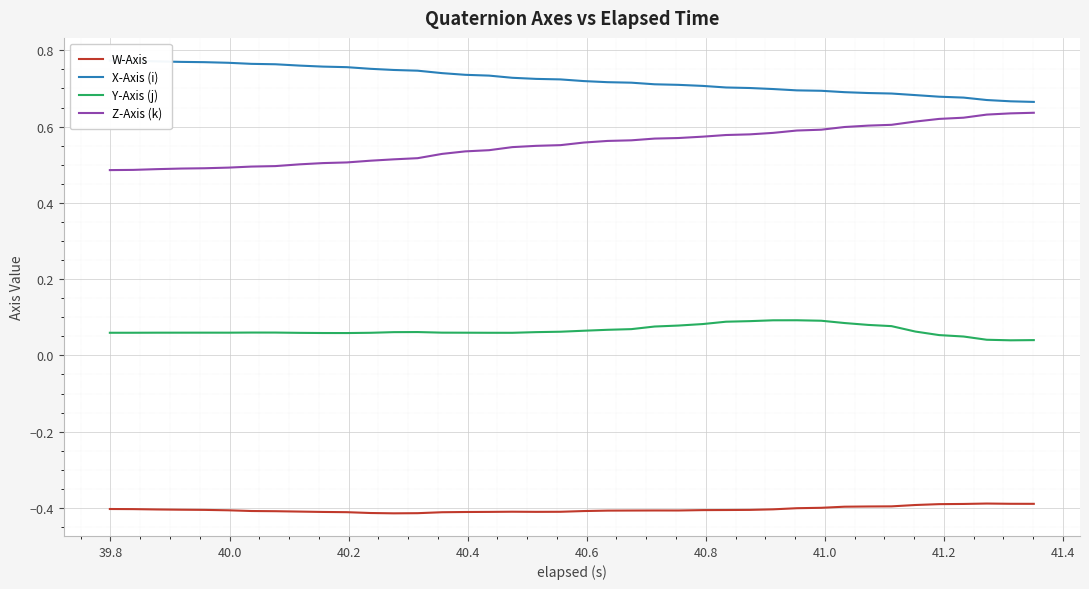

True or false: W-Axis and Z-Axis (k) intersect in this chart.

False